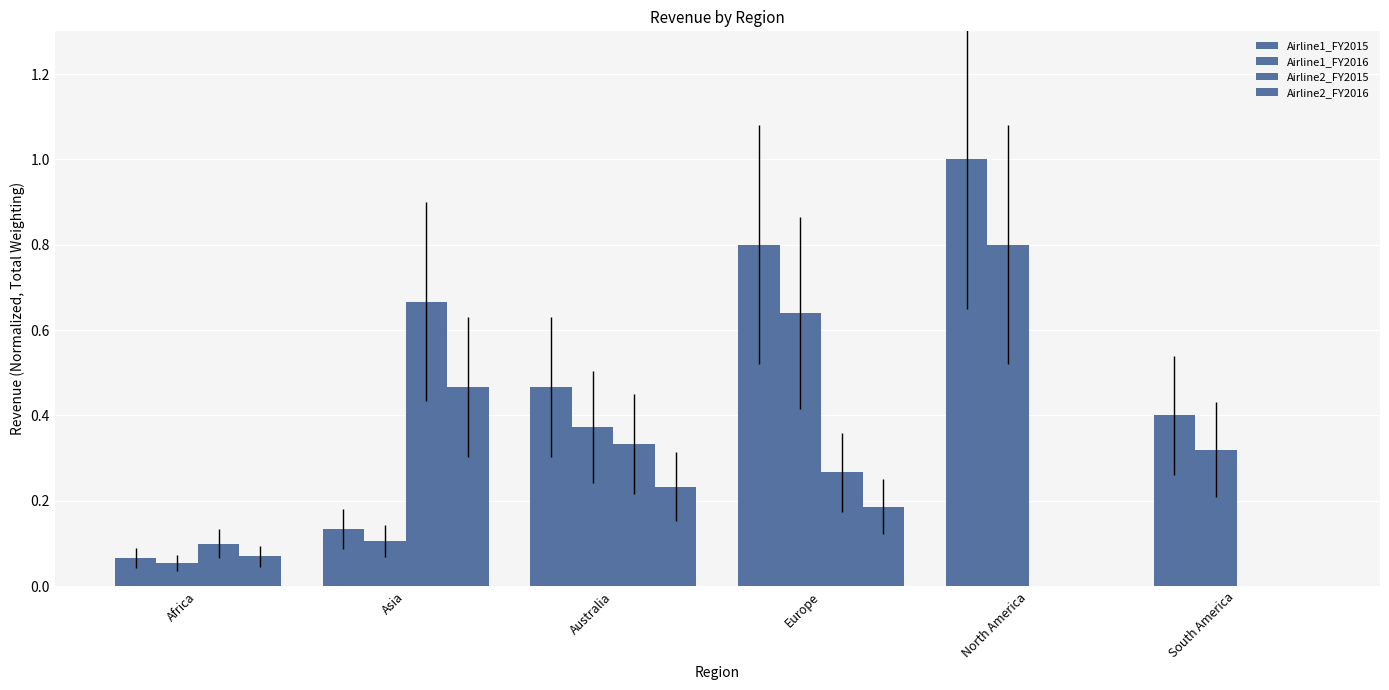

How many distinct data groups are displayed?

4